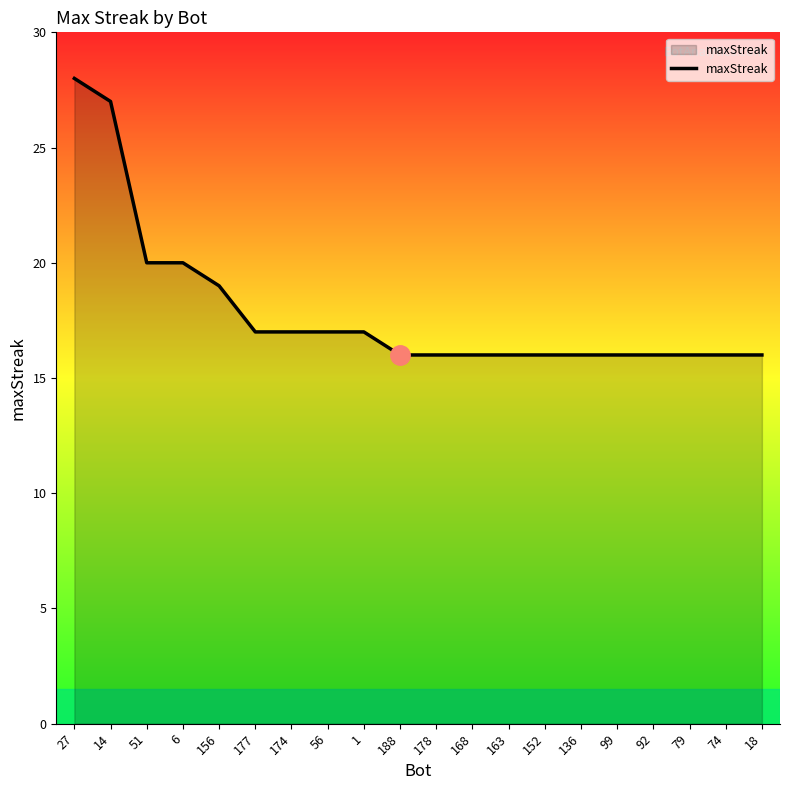

Reading left to right, transcribe all the data shown in this chart.

28	27	20	20	19	17	17	17	17	16	16	16	16	16	16	16	16	16	16	16